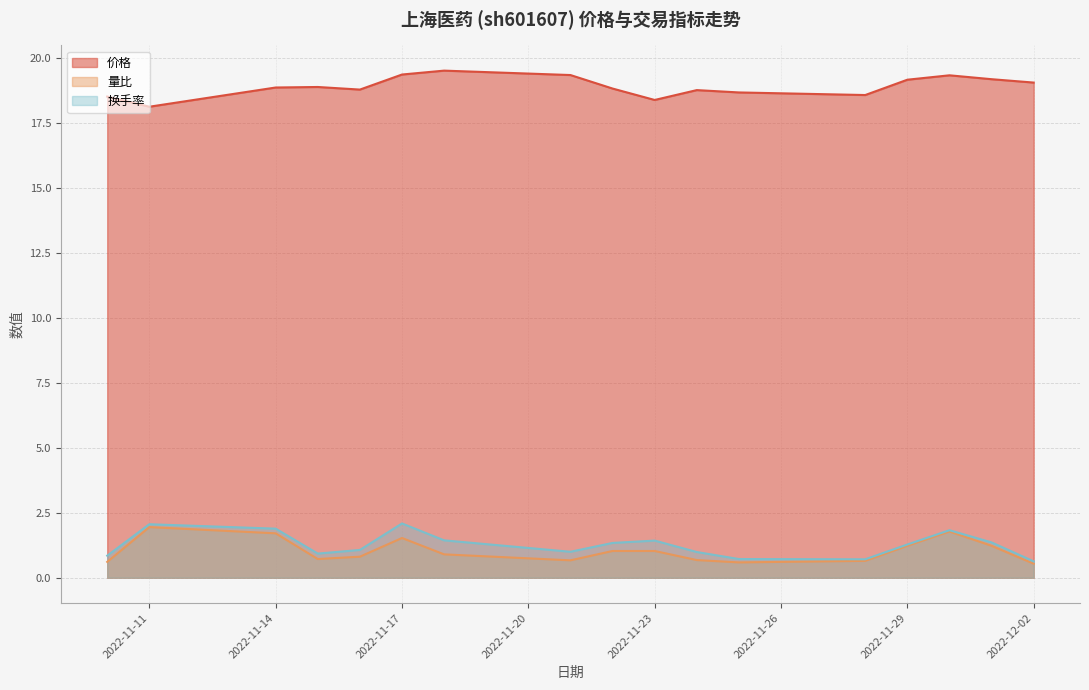

True or false: 价格 and 换手率 intersect in this chart.

False